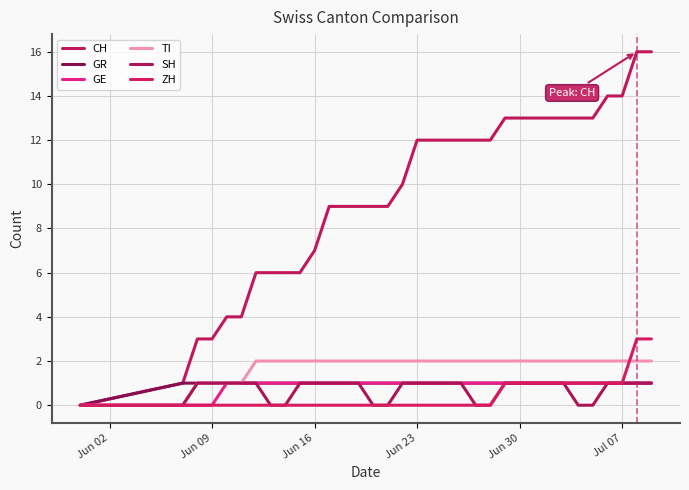

Does the chart have visible grid lines?

Yes